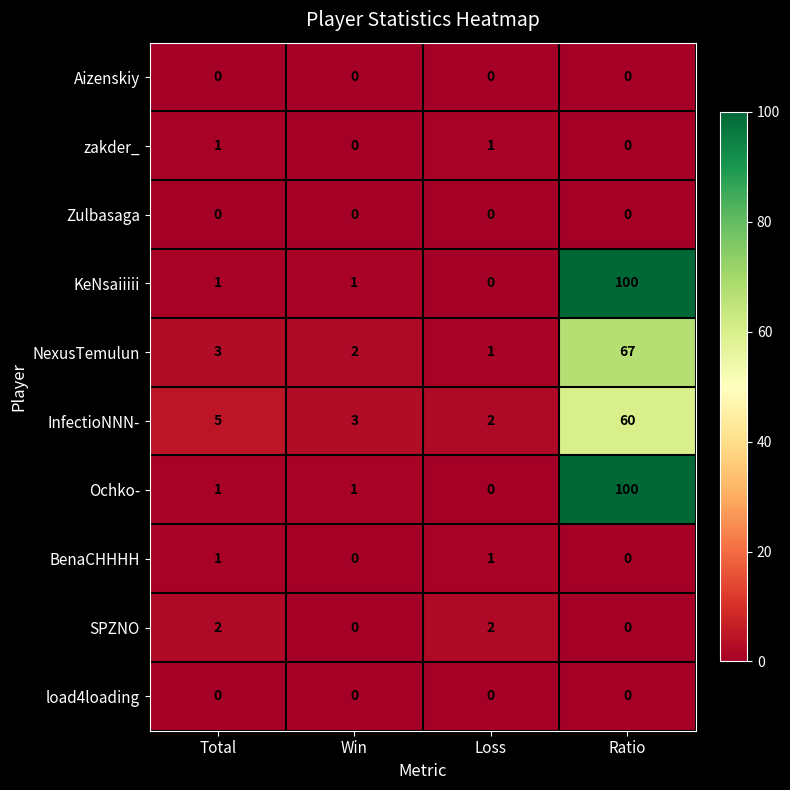

What is the total value across all series at Total?

14